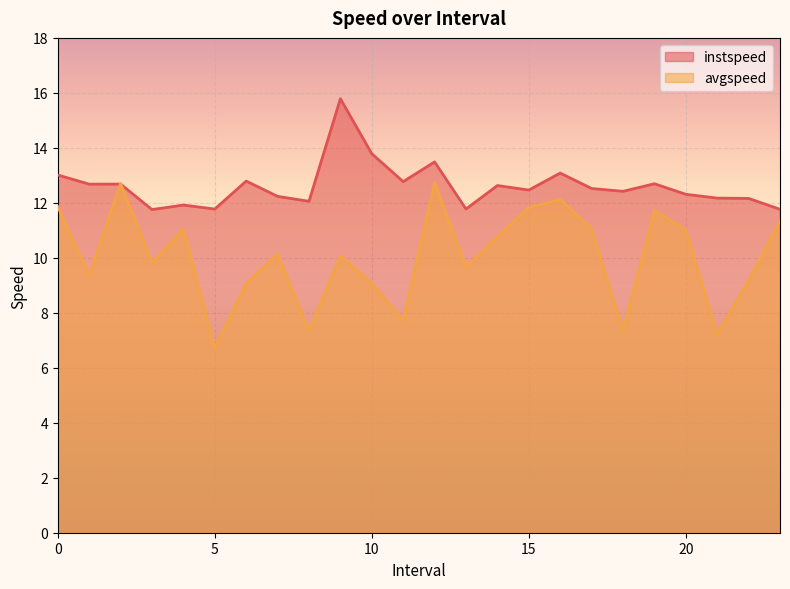

What is the difference between the instspeed values at 13.0 and 7.0?

0.5